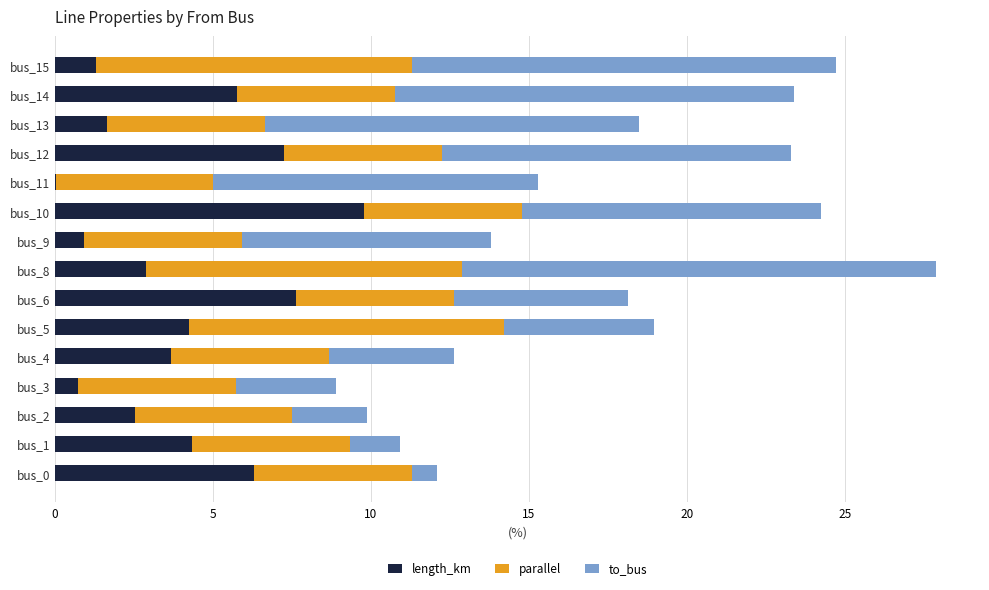

True or false: length_km has a value of 5.2 at bus_8.

False